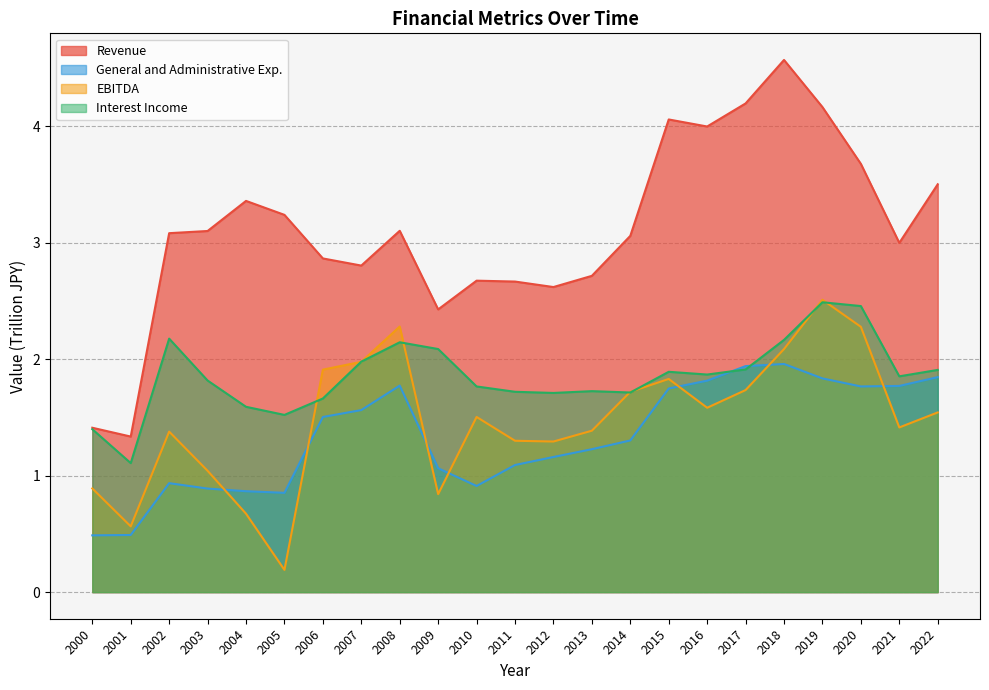

Reading right to left, what are all the values shown in this chart?

Revenue: 2022=3.5	2021=3.0	2020=3.7	2019=4.2	2018=4.6	2017=4.2	2016=4.0	2015=4.1	2014=3.1	2013=2.7	2012=2.6	2011=2.7	2010=2.7	2009=2.4	2008=3.1	2007=2.8	2006=2.9	2005=3.2	2004=3.4	2003=3.1	2002=3.1	2001=1.3	2000=1.4
General and Administrative Exp.: 2022=1.8	2021=1.8	2020=1.8	2019=1.8	2018=2.0	2017=1.9	2016=1.8	2015=1.7	2014=1.3	2013=1.2	2012=1.2	2011=1.1	2010=0.9	2009=1.1	2008=1.8	2007=1.6	2006=1.5	2005=0.9	2004=0.9	2003=0.9	2002=0.9	2001=0.5	2000=0.5
EBITDA: 2022=1.5	2021=1.4	2020=2.3	2019=2.5	2018=2.1	2017=1.7	2016=1.6	2015=1.8	2014=1.7	2013=1.4	2012=1.3	2011=1.3	2010=1.5	2009=0.8	2008=2.3	2007=2.0	2006=1.9	2005=0.2	2004=0.7	2003=1.0	2002=1.4	2001=0.6	2000=0.9
Interest Income: 2022=1.9	2021=1.9	2020=2.5	2019=2.5	2018=2.2	2017=1.9	2016=1.9	2015=1.9	2014=1.7	2013=1.7	2012=1.7	2011=1.7	2010=1.8	2009=2.1	2008=2.1	2007=2.0	2006=1.7	2005=1.5	2004=1.6	2003=1.8	2002=2.2	2001=1.1	2000=1.4